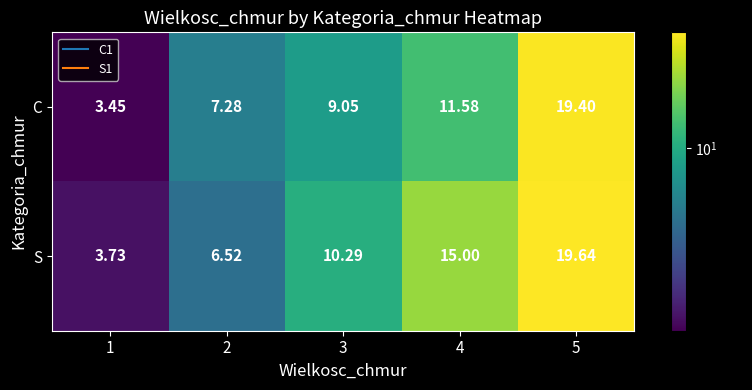

List the series in order of their overall mean, lowest first.

C, S